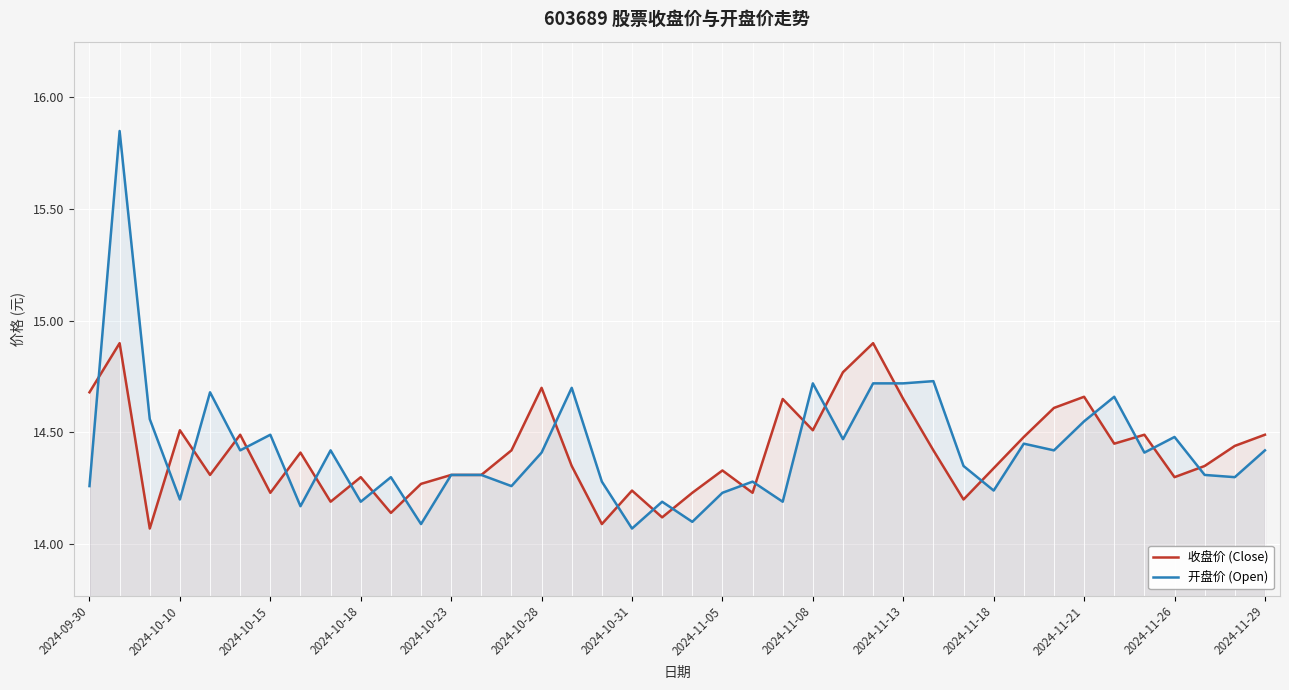

How many times do 收盘价 (Close) and 开盘价 (Open) cross each other?

24